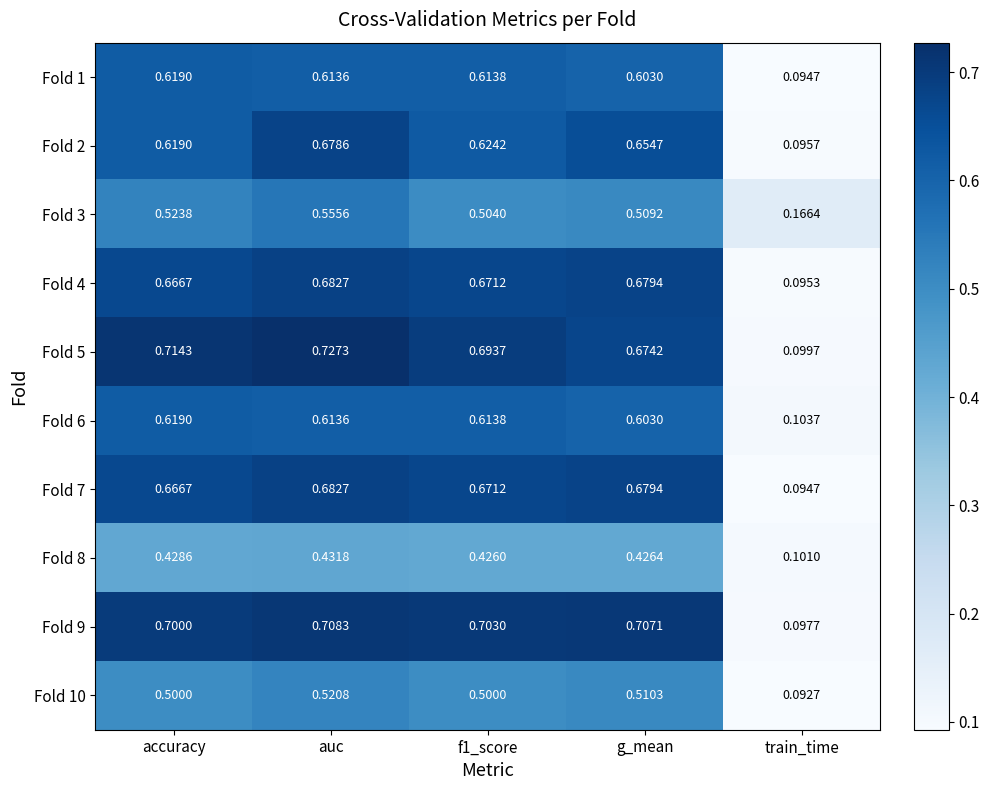

At how many categories does at least one series exceed 0?

5